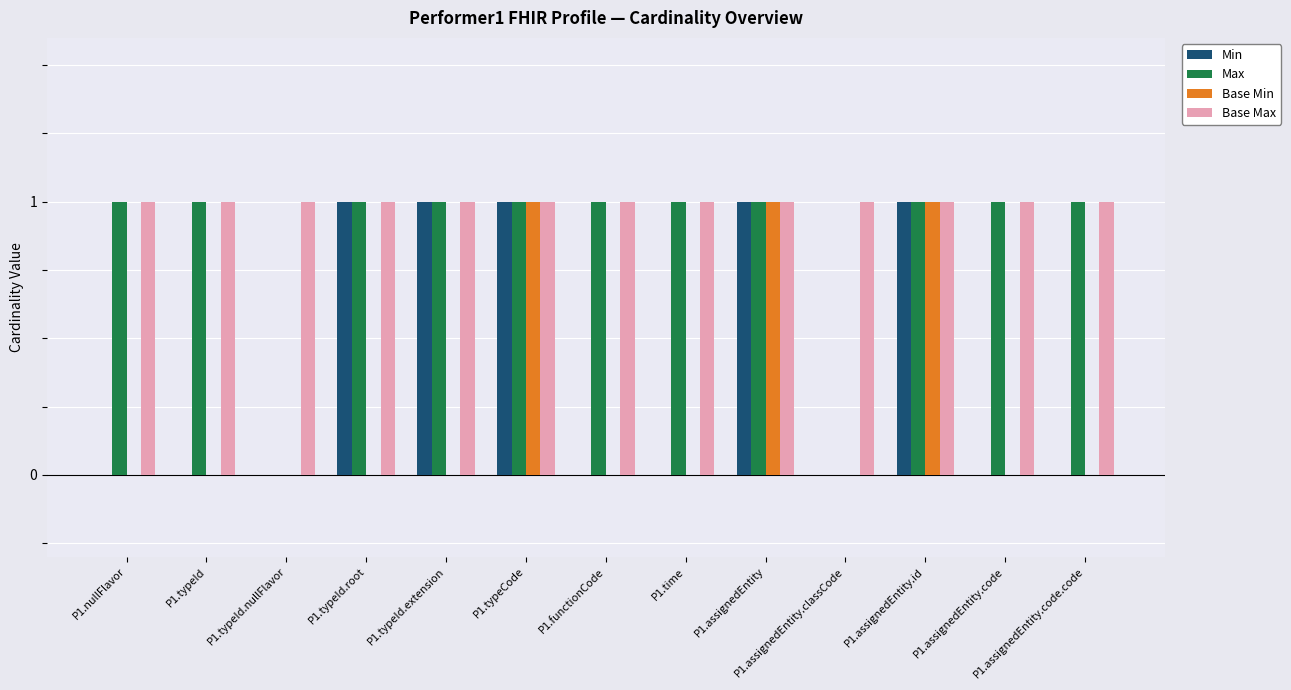

Is the value of Max at P1.typeId.nullFlavor greater than the value of Base Max at P1.nullFlavor?

No